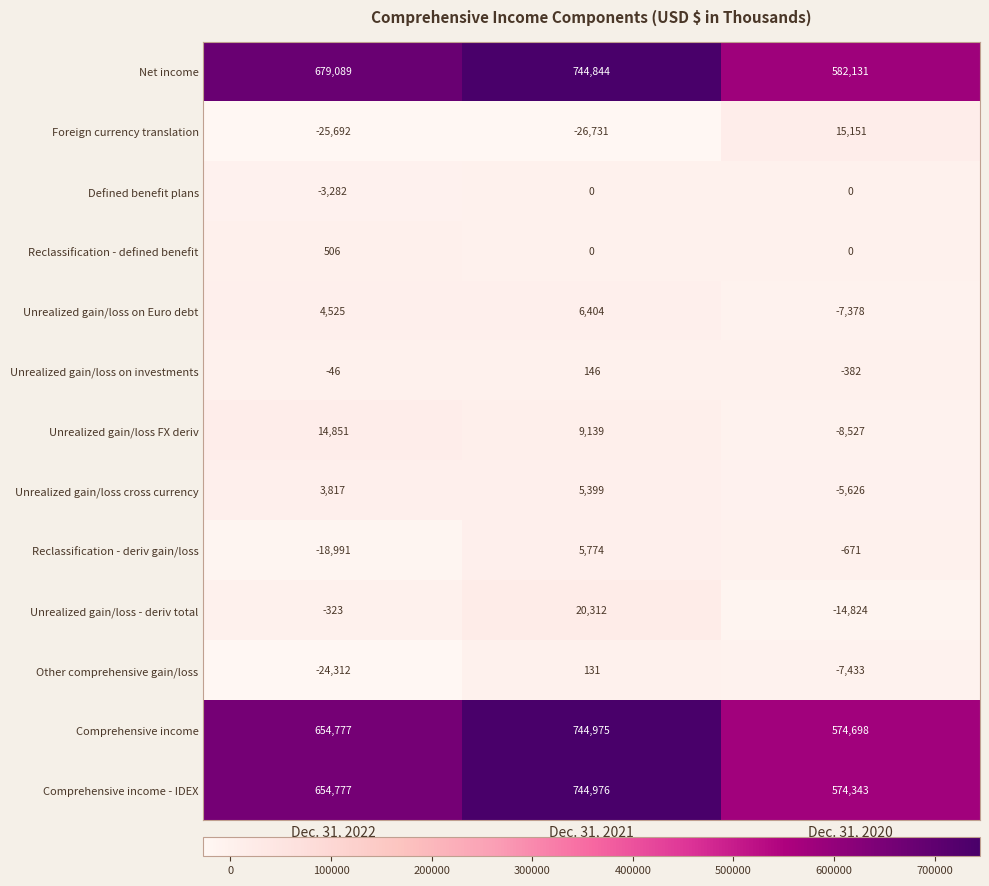

What is the spread (max minus min) of values at Dec. 31, 2020?

596955